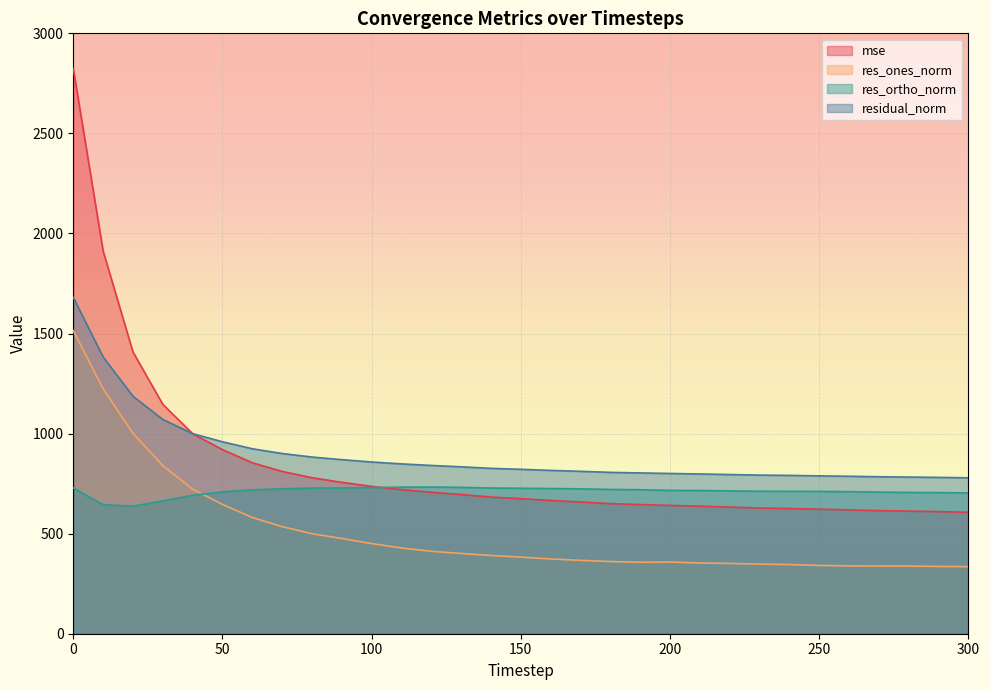

What is the maximum value shown in the chart?

2824.1